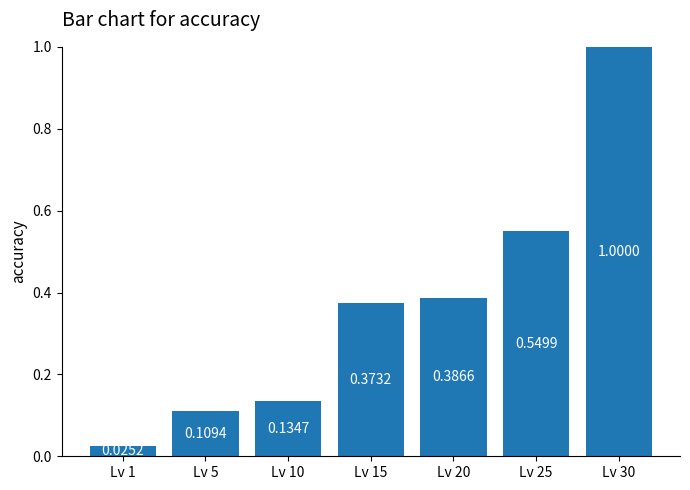

Rank the categories by value from lowest to highest.

Lv 1, Lv 5, Lv 10, Lv 15, Lv 20, Lv 25, Lv 30